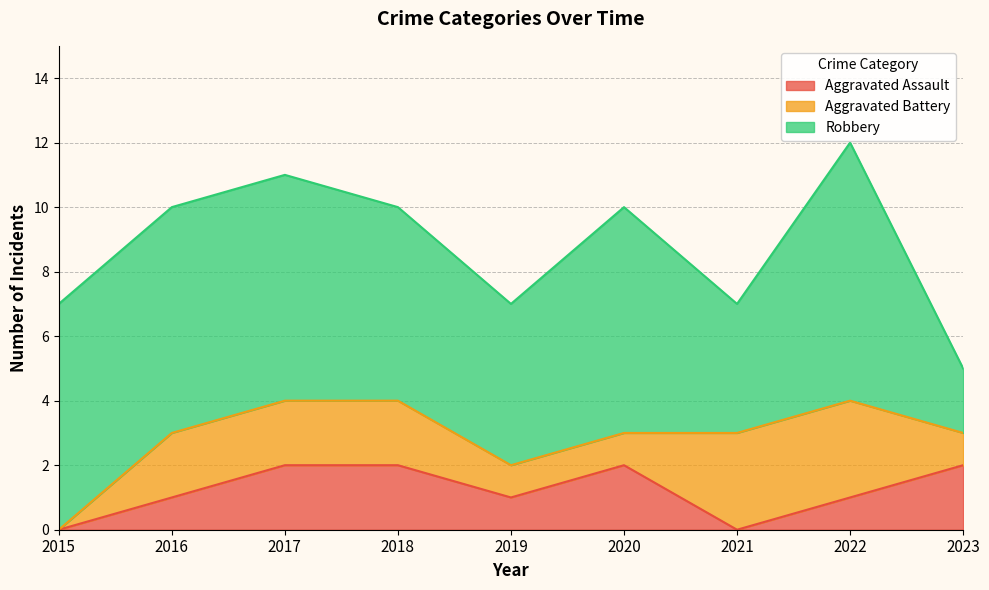

The value of Aggravated Battery at 2021 is 3. True or false?

True